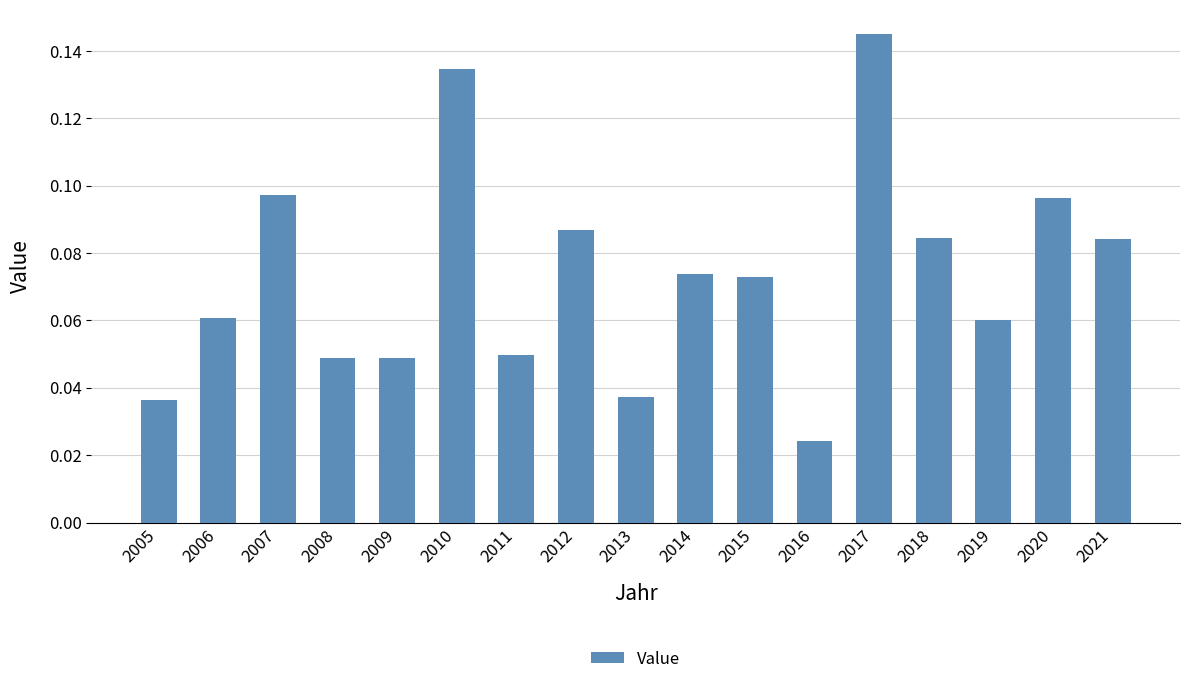

Is it true that the value at 2012 is 0.0?

False